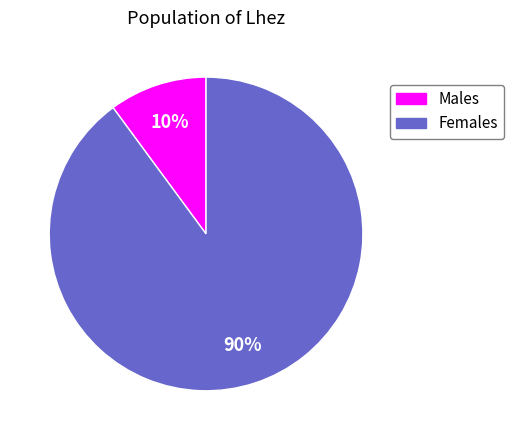

Does any single category account for the majority?

Yes